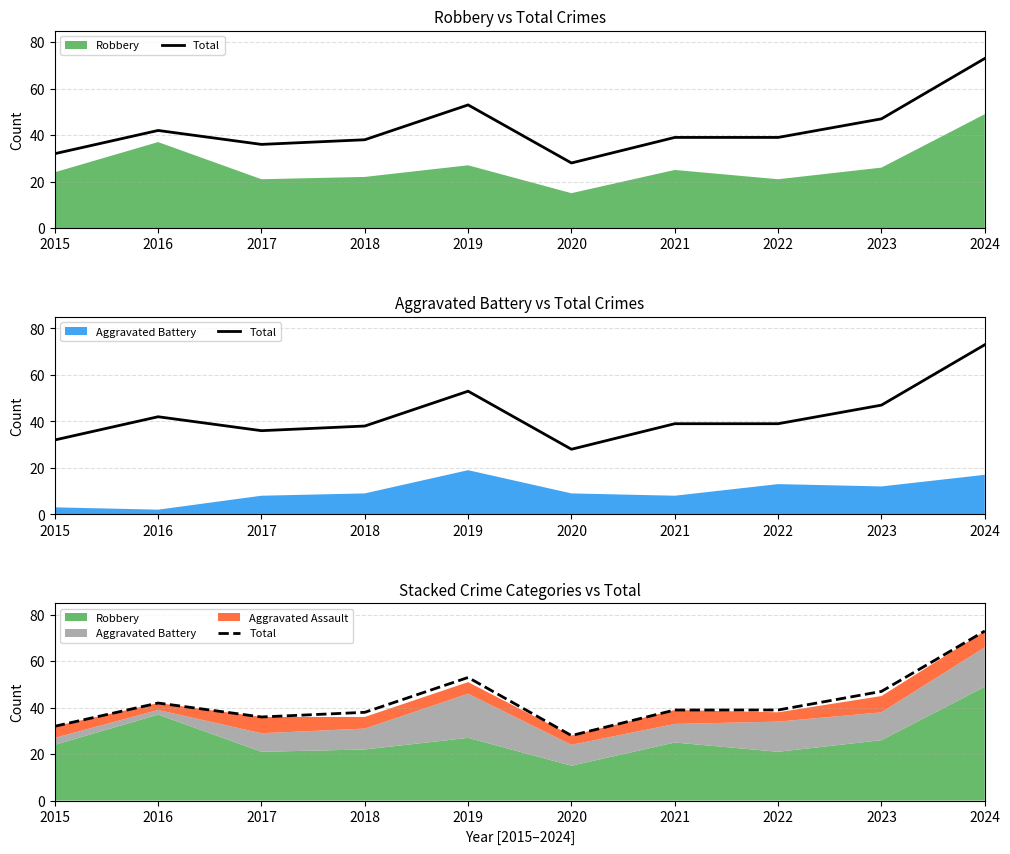

What is the sum of all values?

427